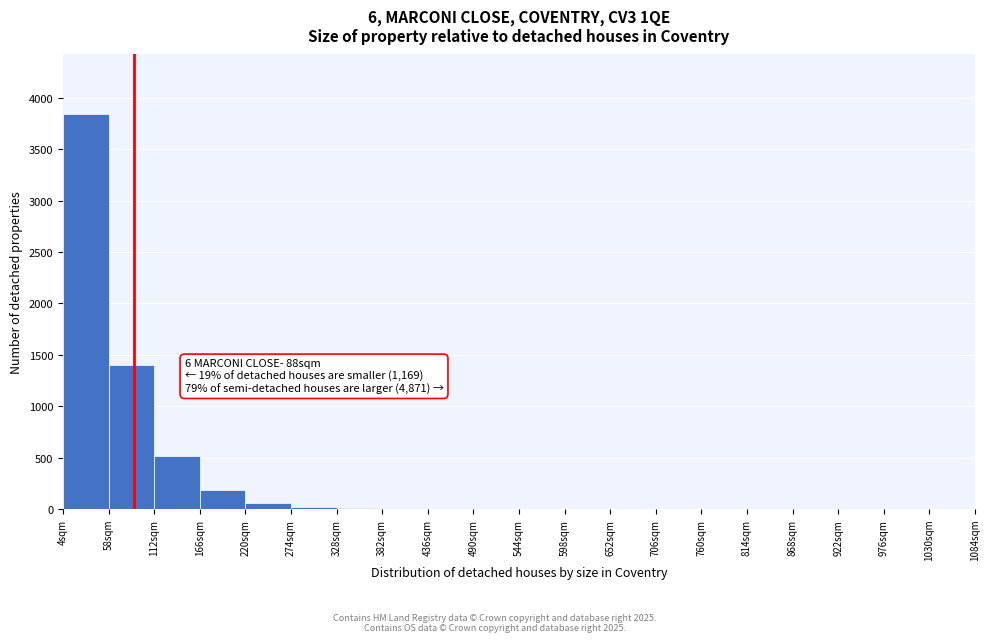

Which range on the x-axis has the tallest bar?

4 to 58